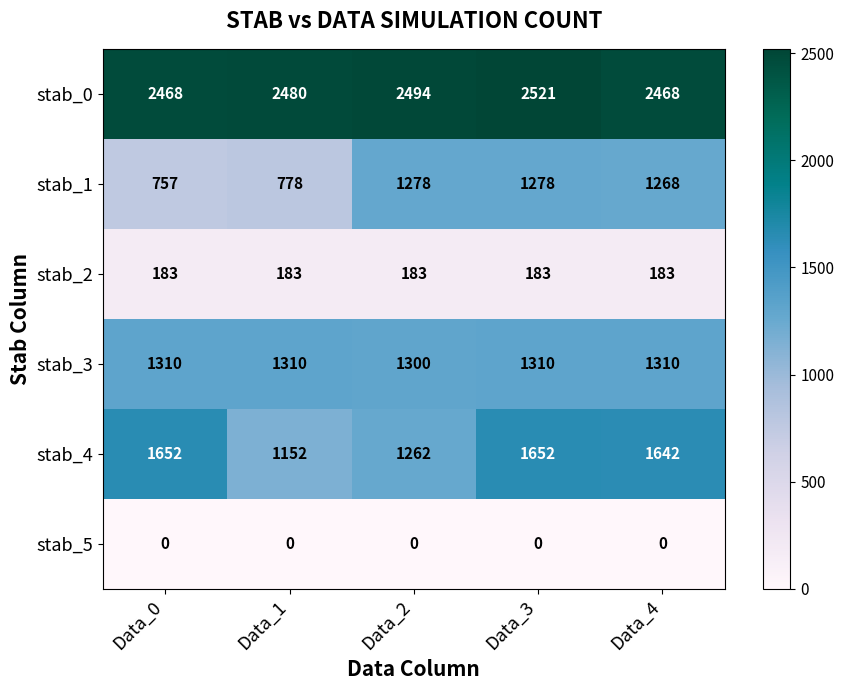

What is the total value across all series at Data_1?

5903